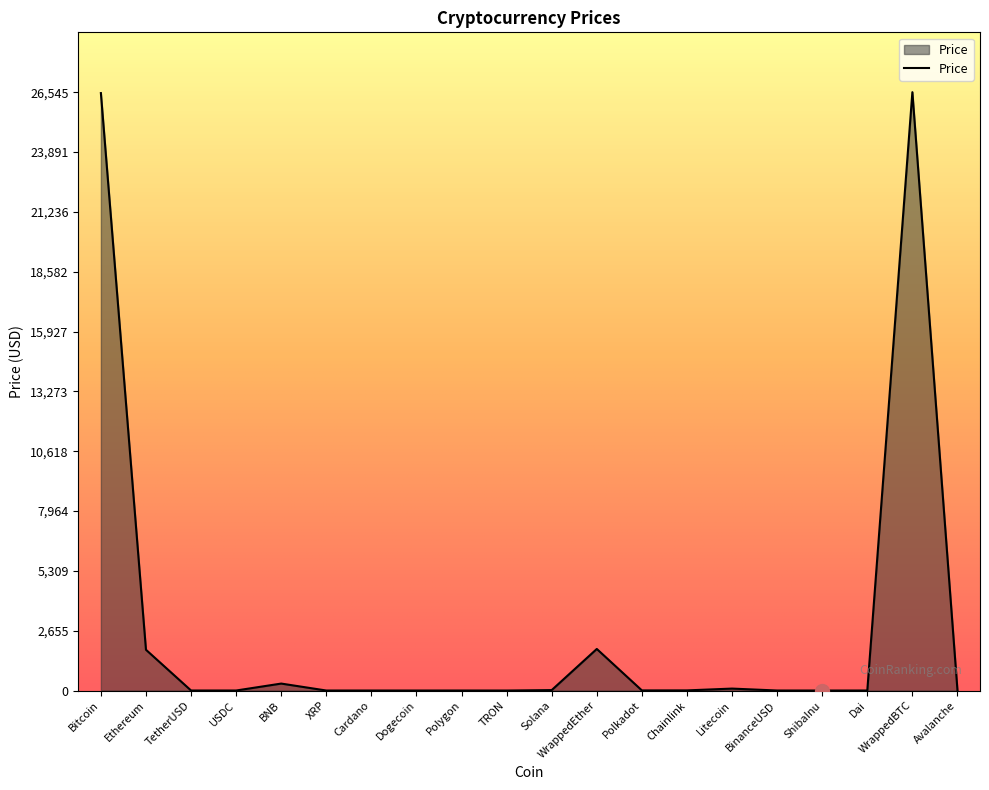

Which has a higher value, Ethereum or BNB?

Ethereum